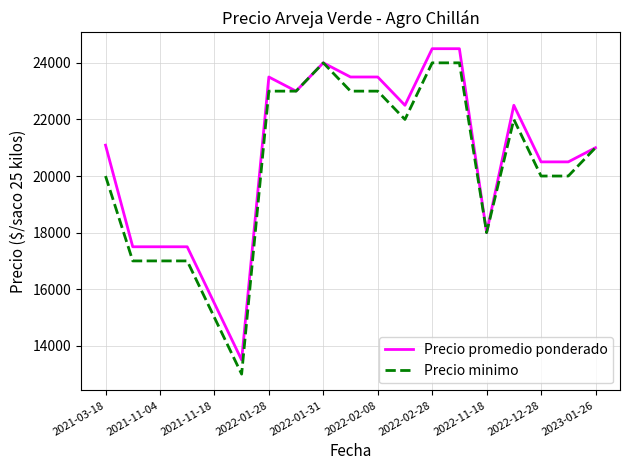

What is the maximum value for Precio promedio ponderado?

24500